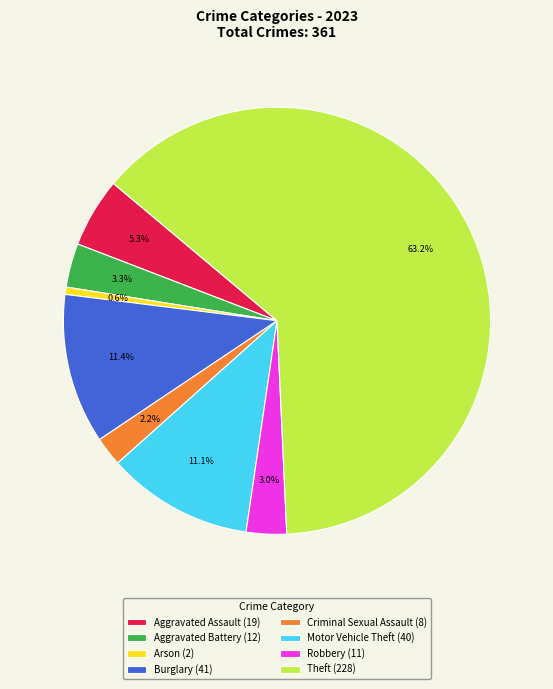

To the nearest percent, what is the difference between the largest and smallest slice percentages?

63%